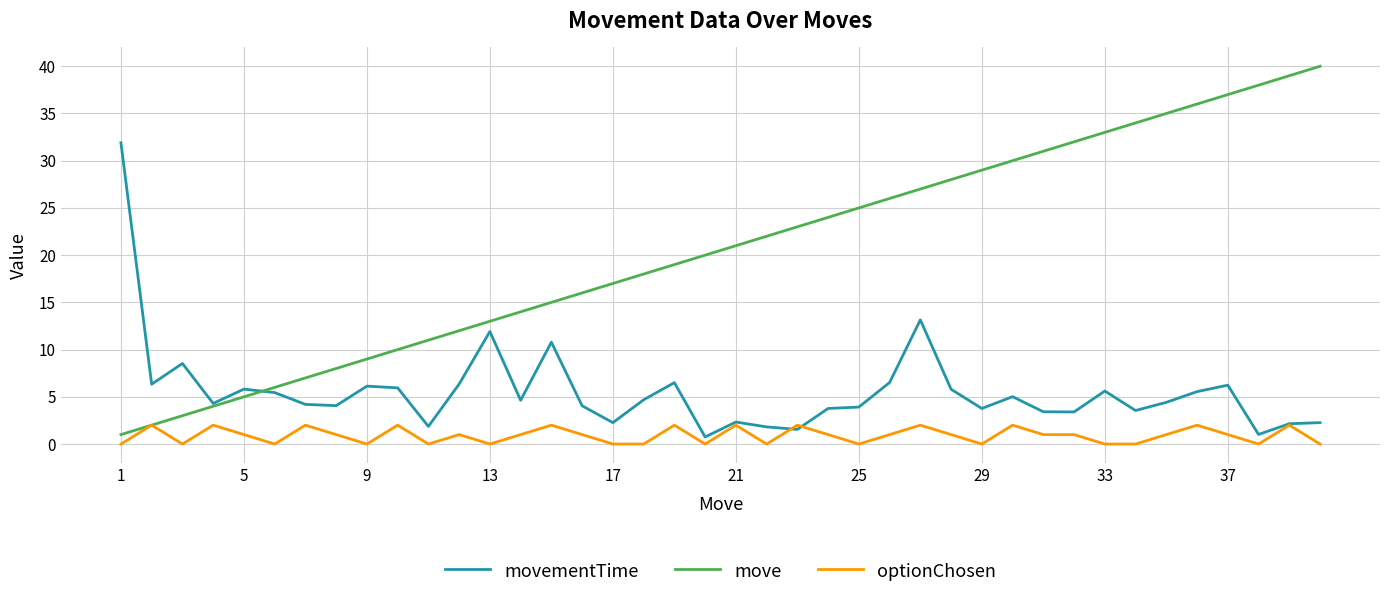

What are all the series names shown in the legend?

movementTime, move, optionChosen